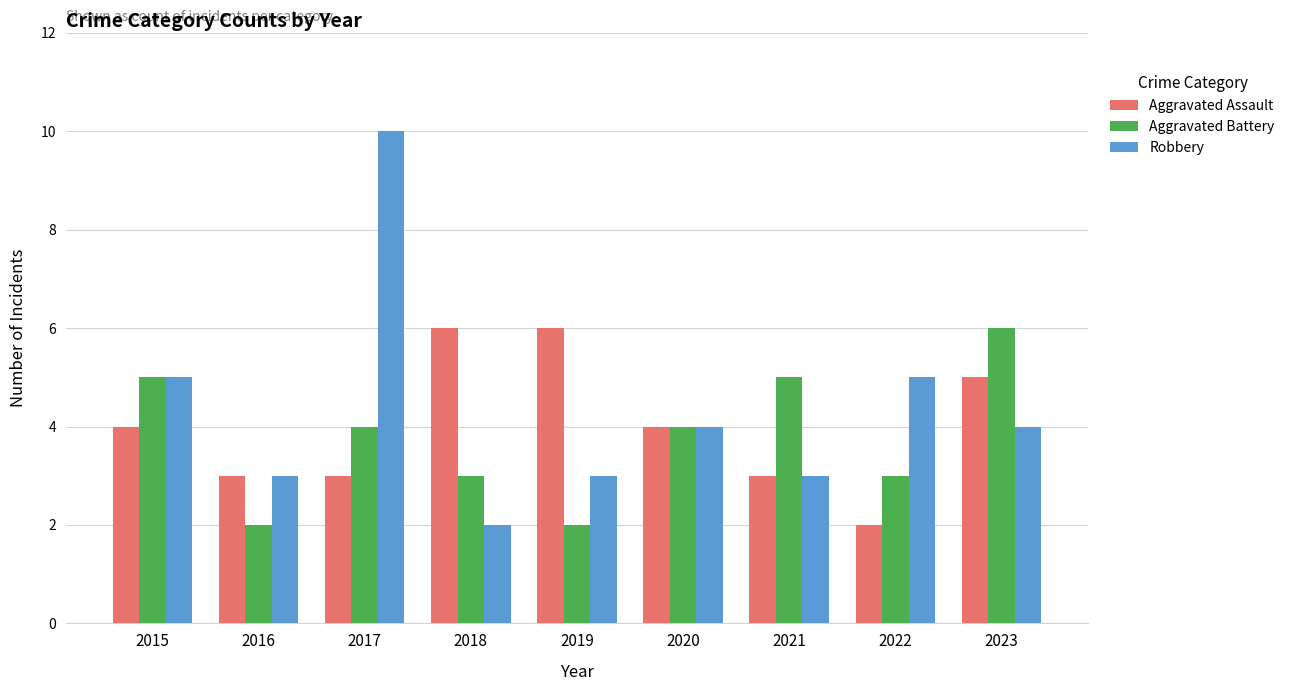

How many Robbery values are between 3 and 5?

7